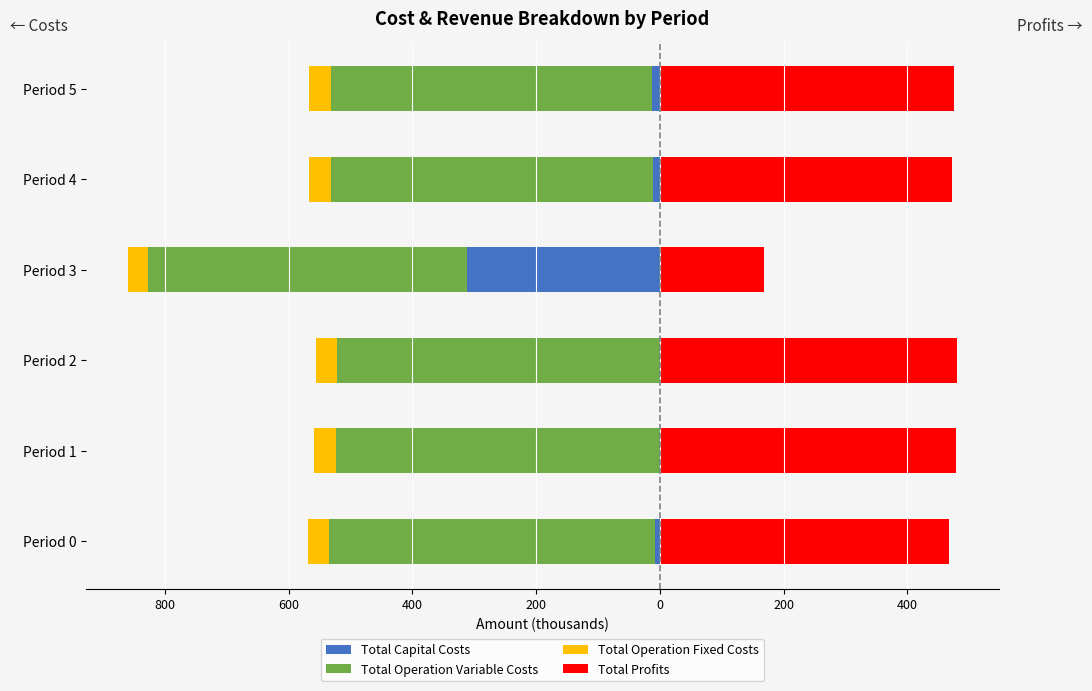

Reading left to right, extract all data points from this chart.

Total Capital Costs: -8.8	0.0	0.0	-311.2	-12.0	-12.8
Total Operation Variable Costs: -525.8	-524.0	-522.2	-515.7	-519.9	-519.6
Total Operation Fixed Costs: -34.6	-34.6	-34.6	-33.6	-34.9	-35.3
Total Profits: 468.0	478.6	480.4	168.4	472.8	474.6